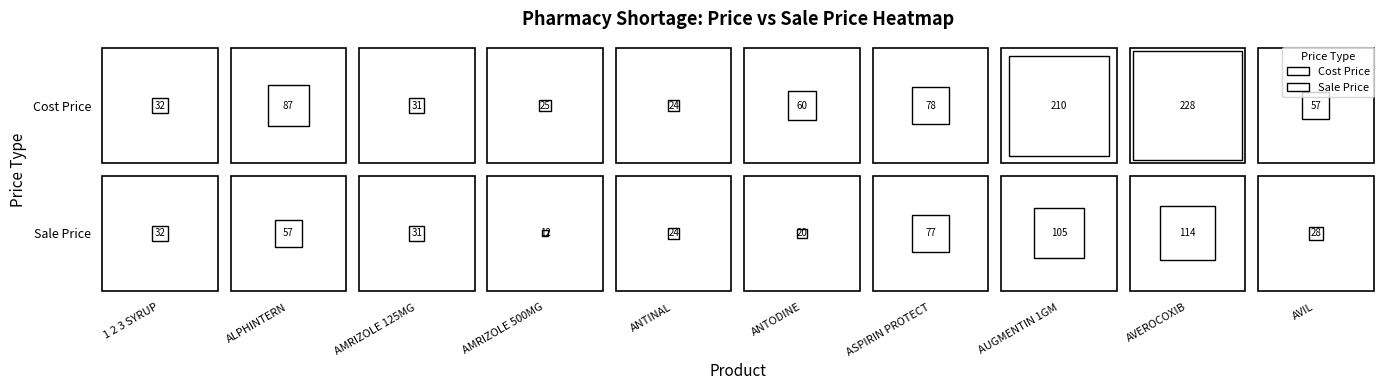

The 0 series shows 7.8 at AMRIZOLE 500MG. True or false?

False